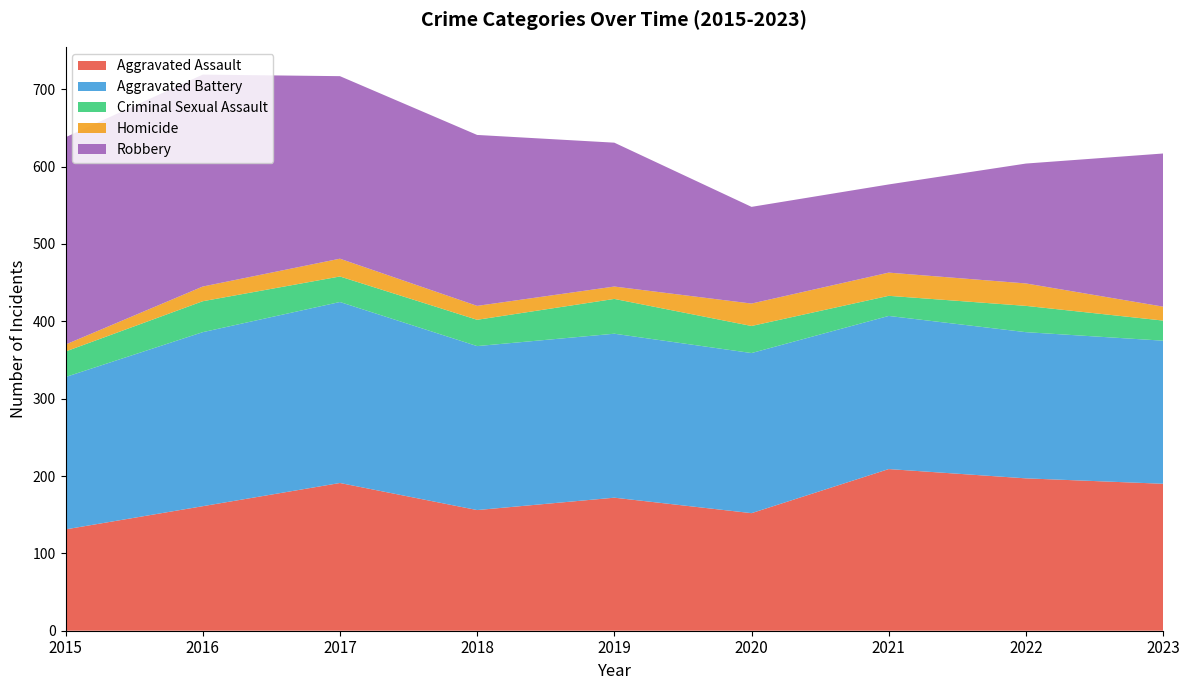

Reading left to right, transcribe all the data shown in this chart.

Aggravated Assault: 131	161	191	156	172	152	209	197	190
Aggravated Battery: 197	225	234	212	212	207	198	189	185
Criminal Sexual Assault: 33	40	33	34	45	35	26	34	26
Homicide: 9	19	23	18	16	29	30	29	18
Robbery: 268	274	236	221	186	125	114	155	198